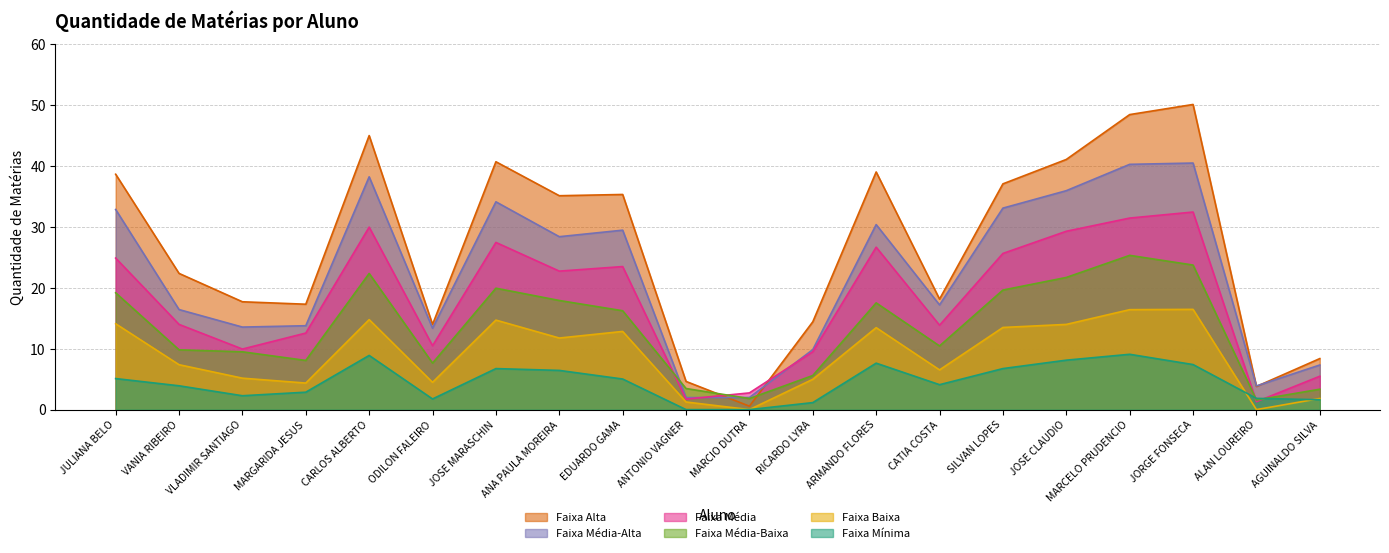

What is the average value?

26.6